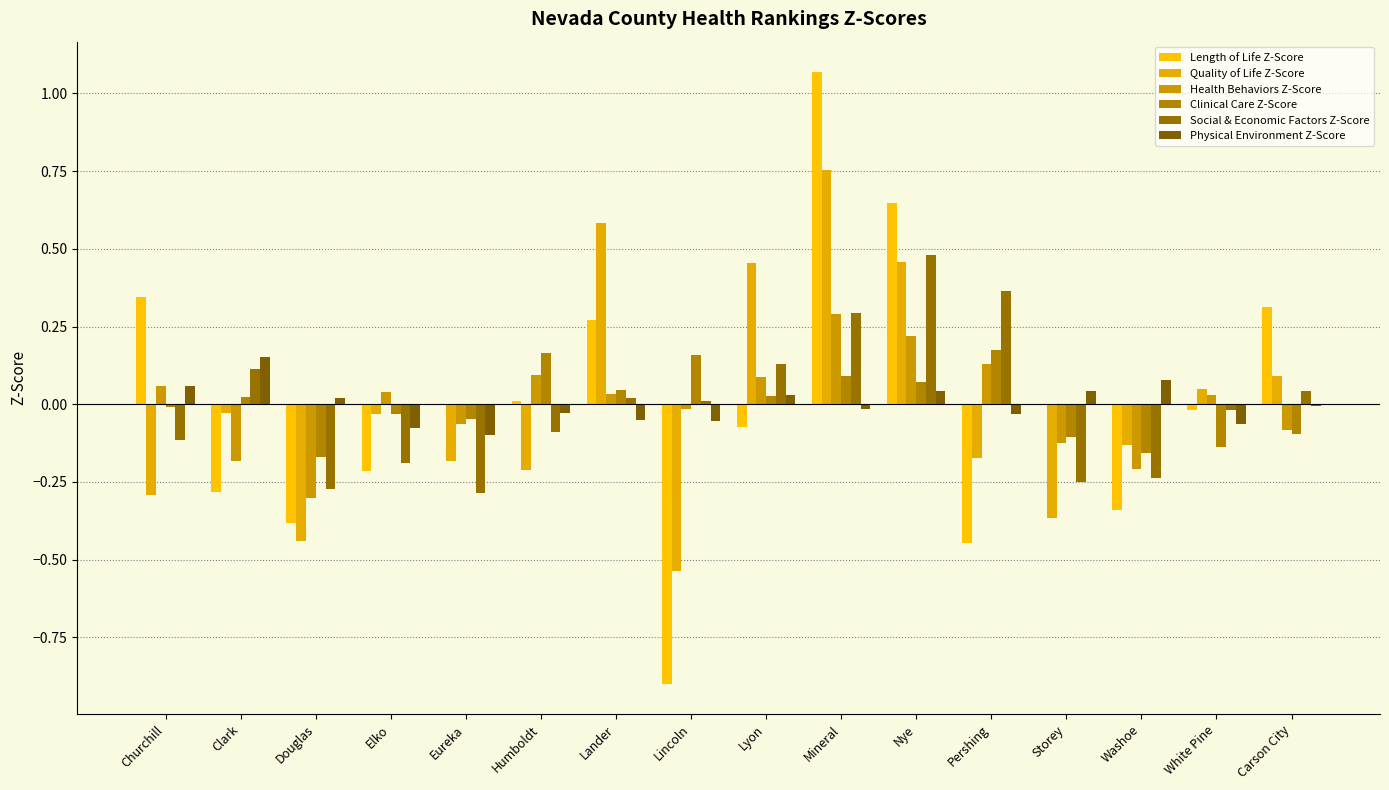

What is the difference between the Social & Economic Factors Z-Score values at Nye and Clark?

0.4